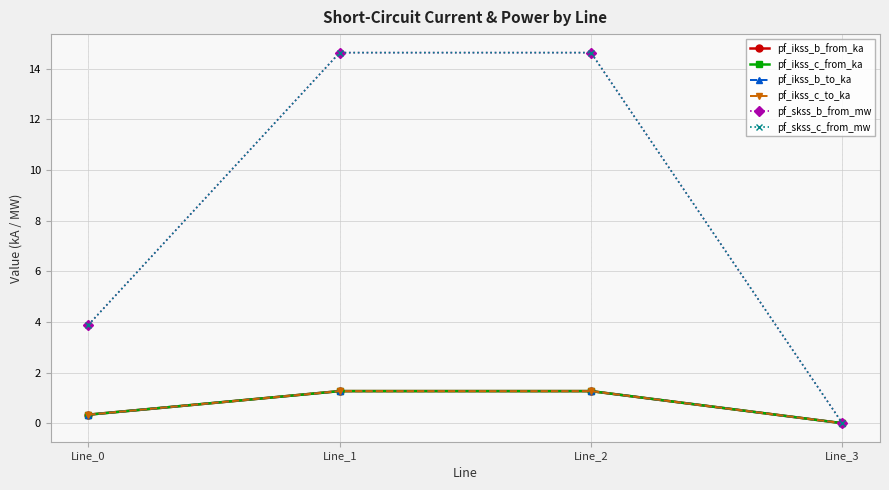

Count the pf_ikss_c_from_ka values in the range 0 to 1.

2